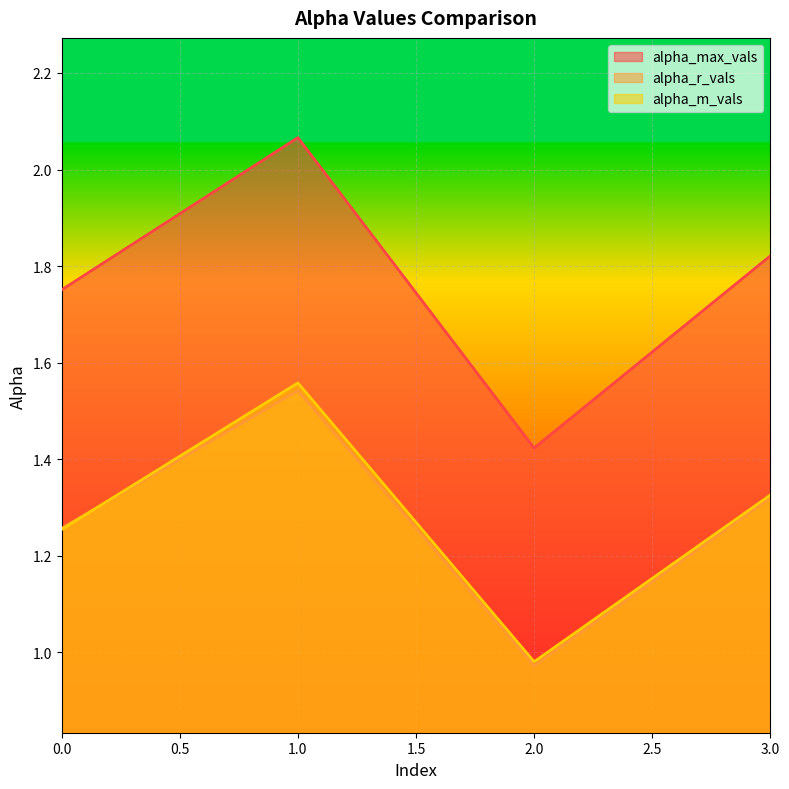

Reading left to right, list all the values displayed in this chart.

alpha_max_vals: 1.8	2.1	1.4	1.8
alpha_r_vals: 1.3	1.5	1.0	1.3
alpha_m_vals: 1.3	1.6	1.0	1.3